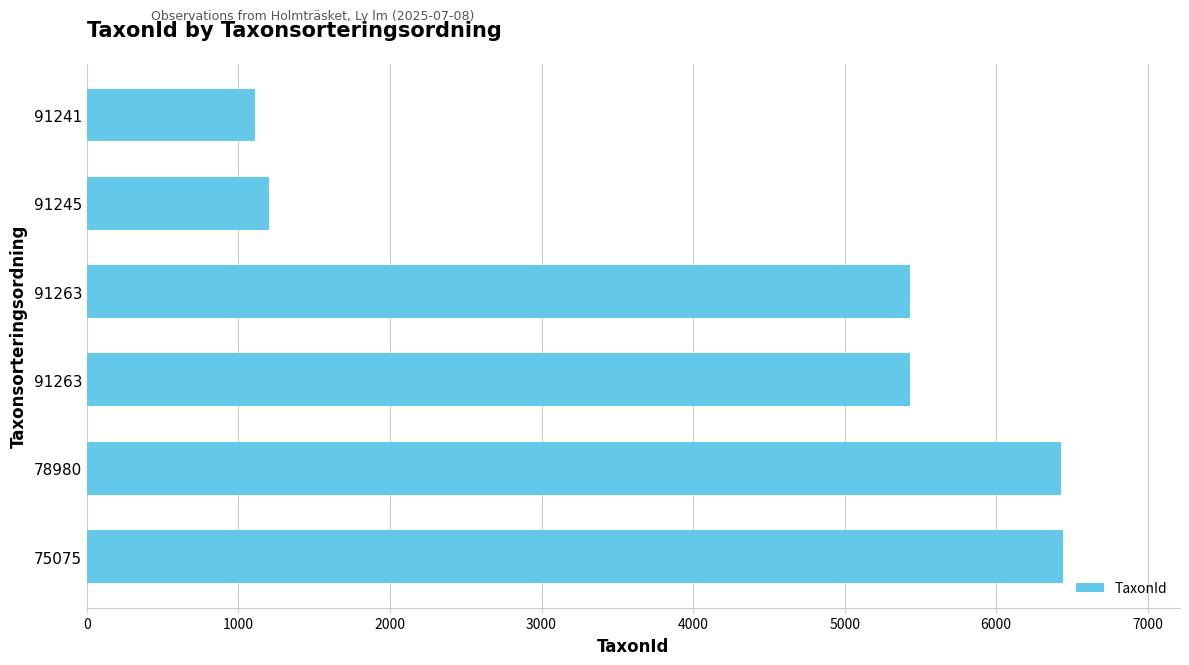

What is the sum of all values?

26039